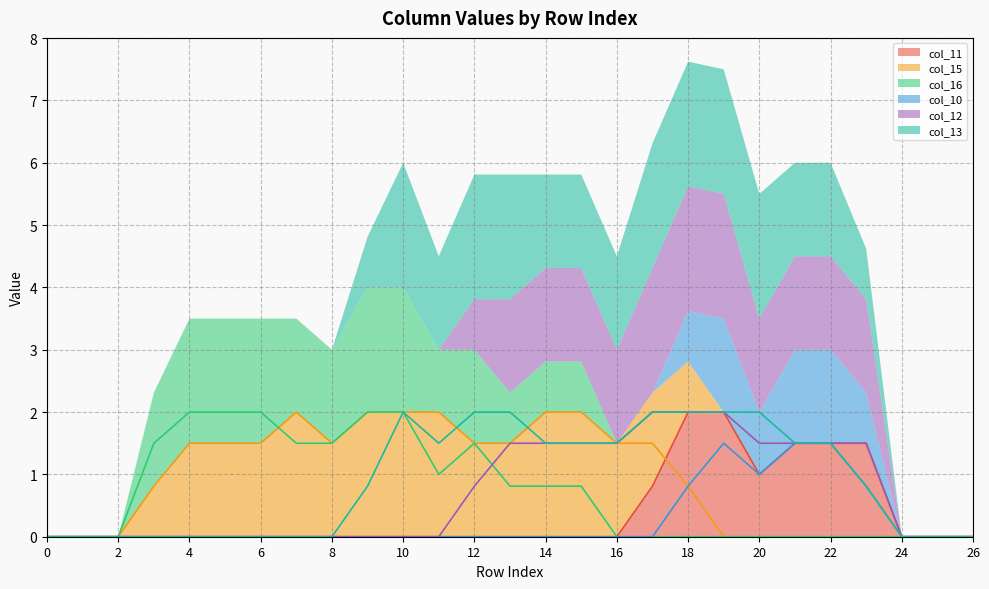

How many interior local peaks does the col_16 series have?

1